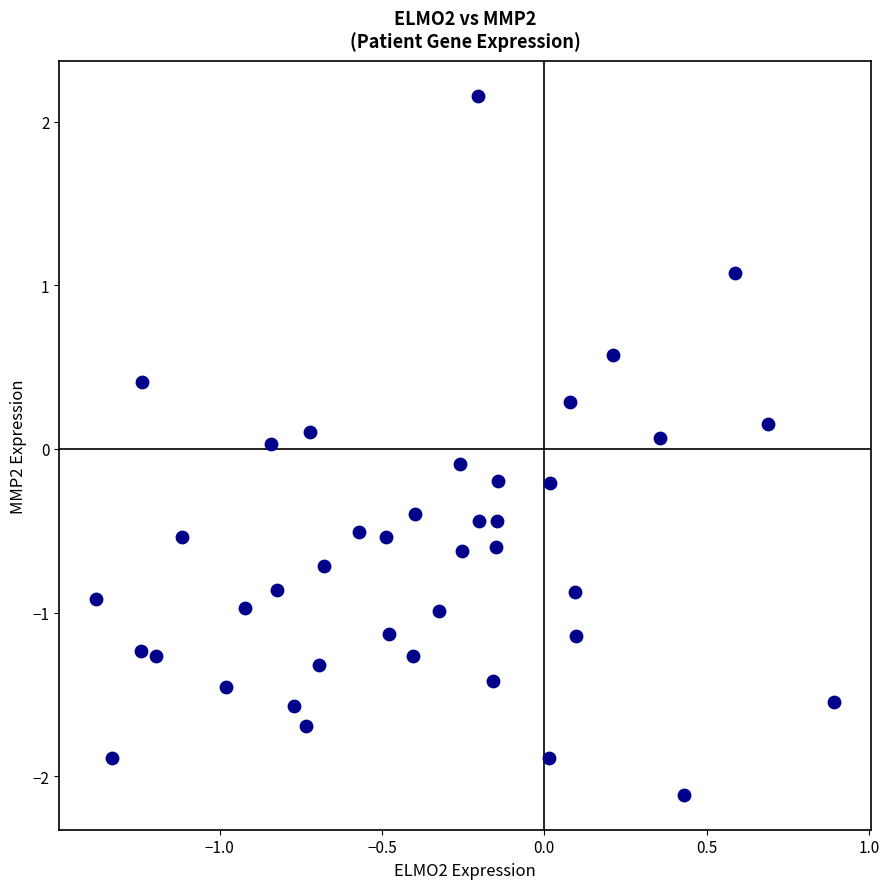

What is the range of Y values (max minus min)?

4.3